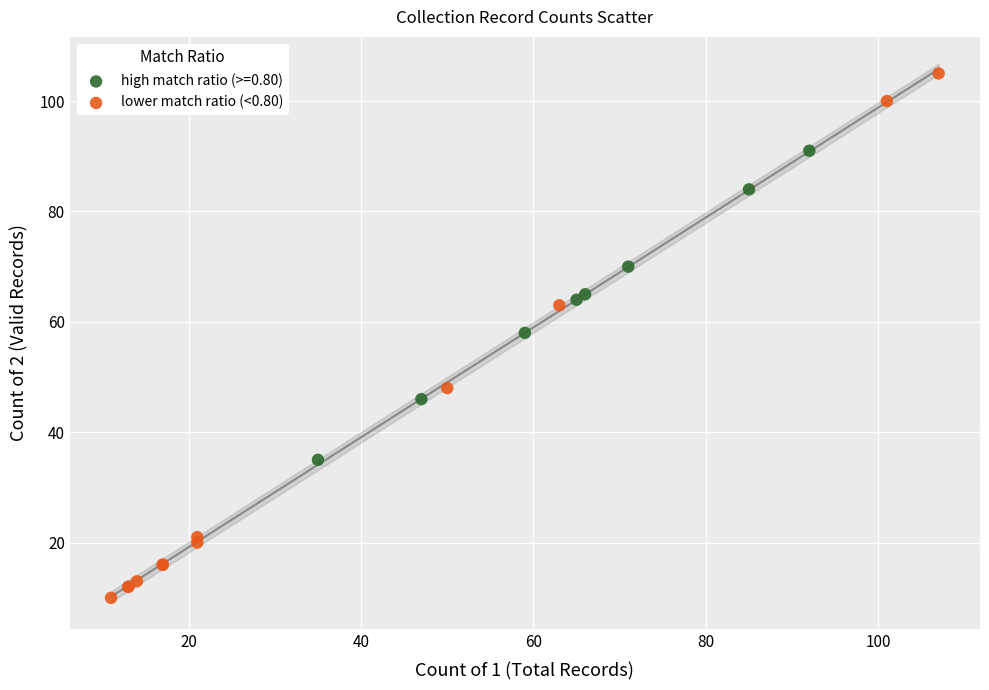

Which series reaches the minimum Y coordinate?

lower match ratio (<0.80)